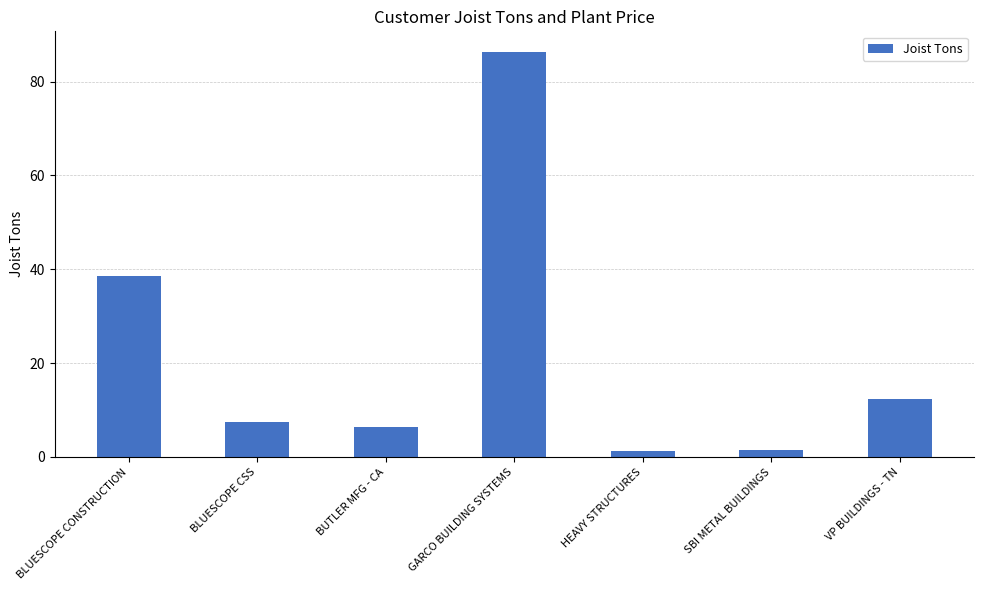

What is the sum of the values at HEAVY STRUCTURES and BLUESCOPE CONSTRUCTION?

39.7